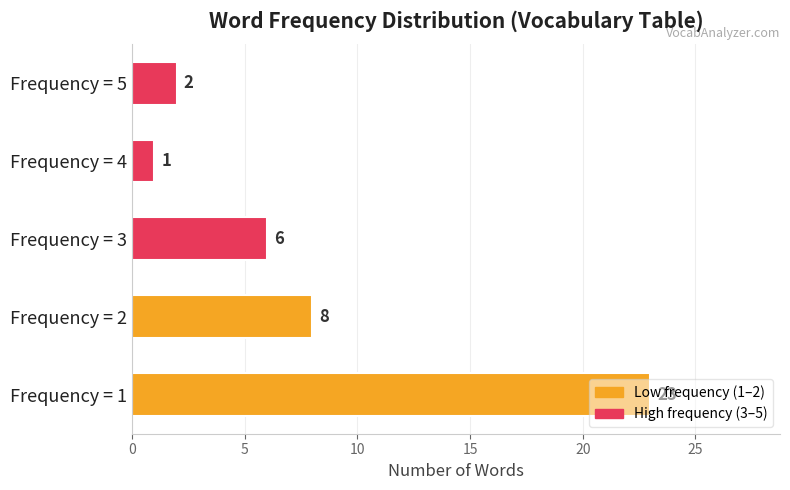

What is the average value?

8